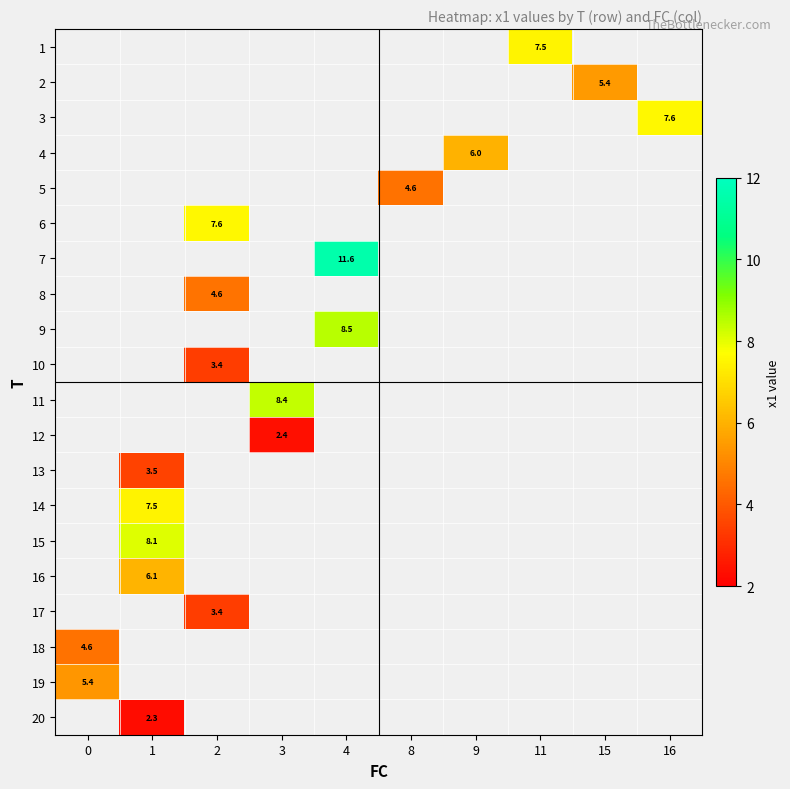

Which label corresponds to the largest value in the chart?

4